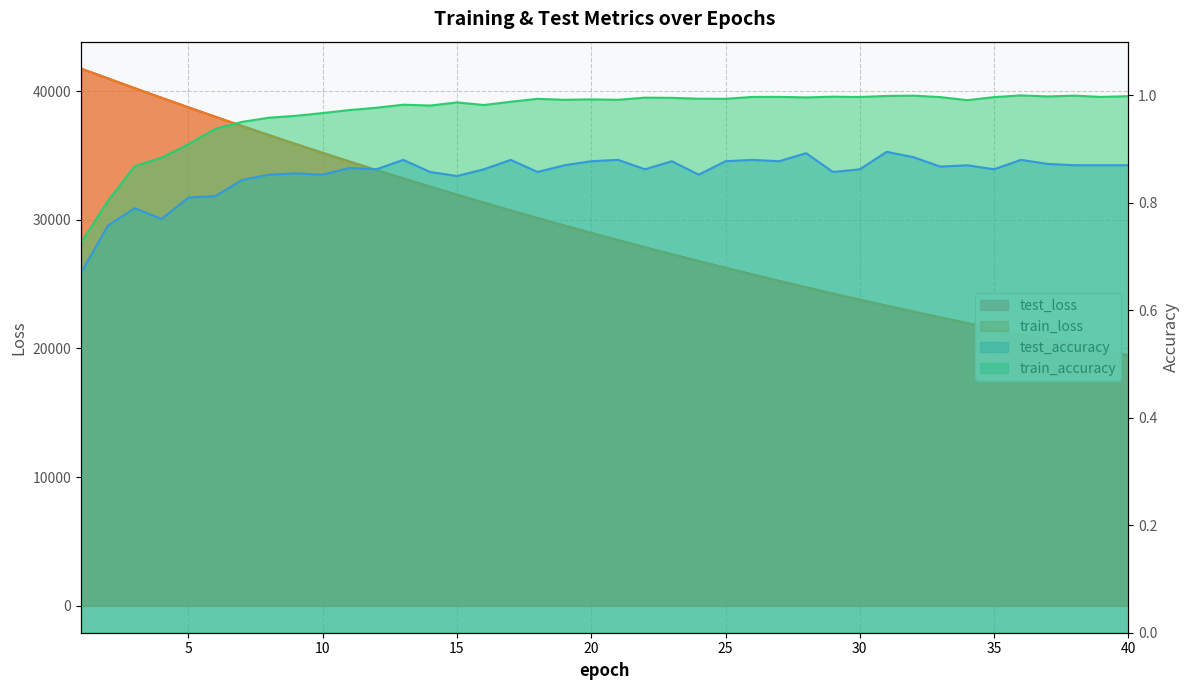

List the series in order of their peak value, highest first.

test_loss, train_loss, train_accuracy, test_accuracy